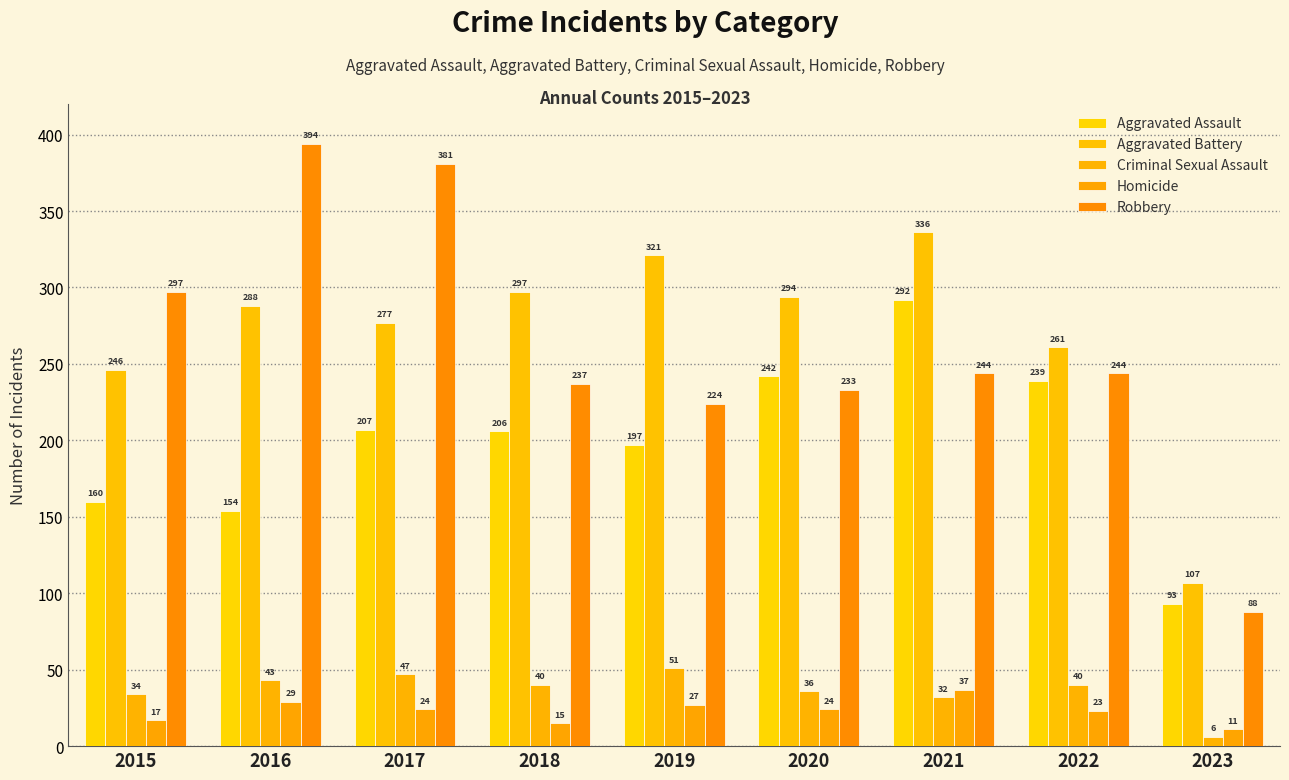

How many categories are shown in the chart?

9